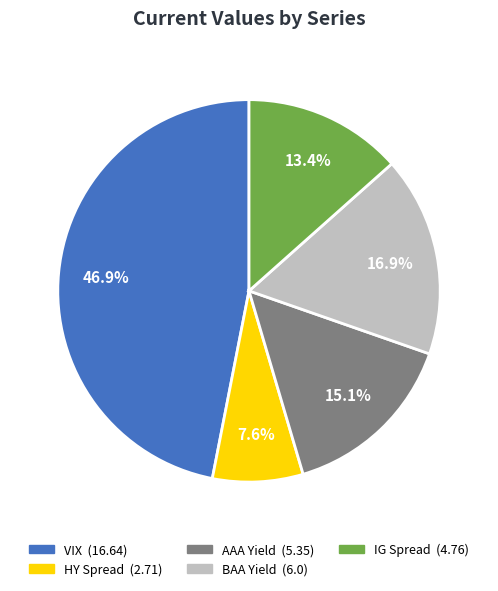

Combined, do VIX and BAA Yield account for over 50%?

Yes